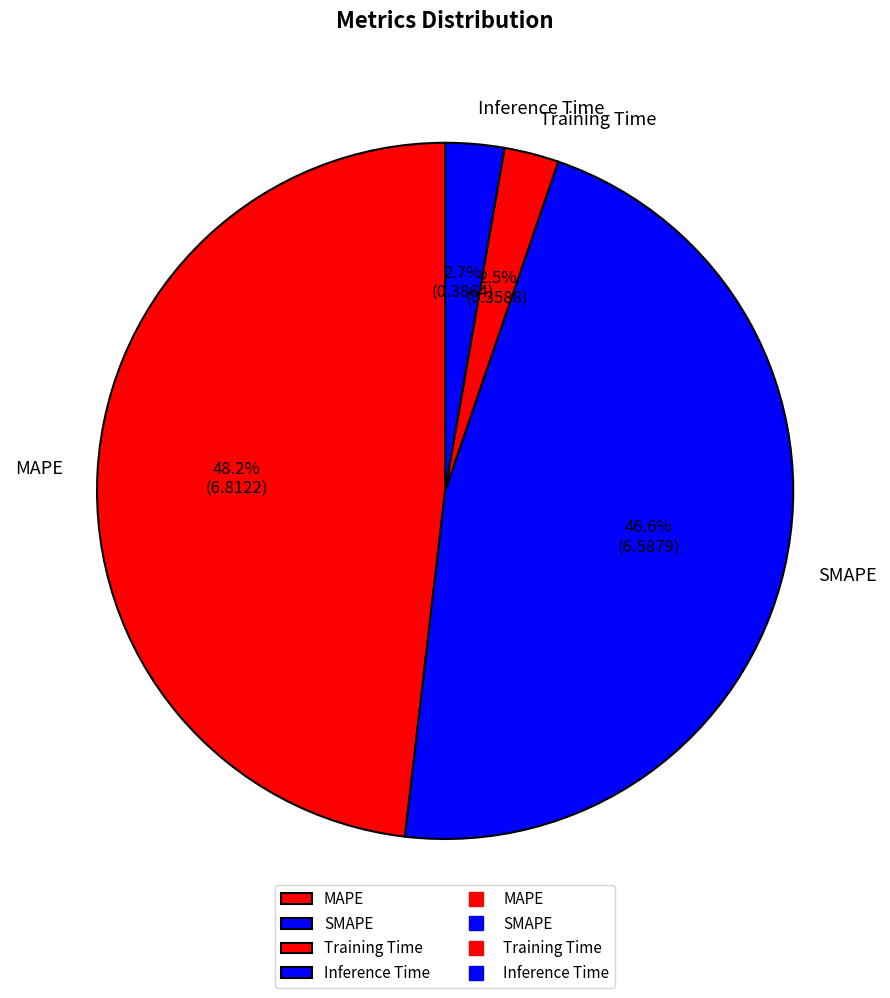

Combined, do MAPE and Inference Time account for over 50%?

Yes